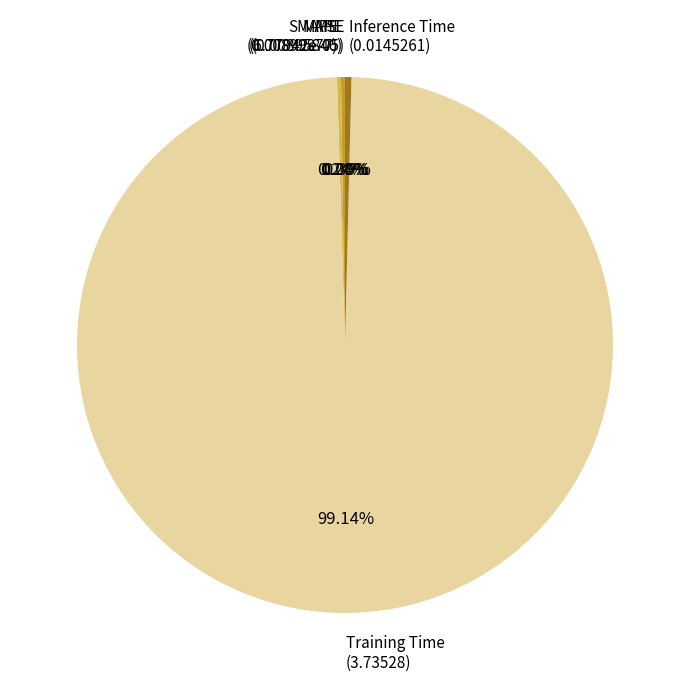

Is there a majority slice in this chart?

Yes